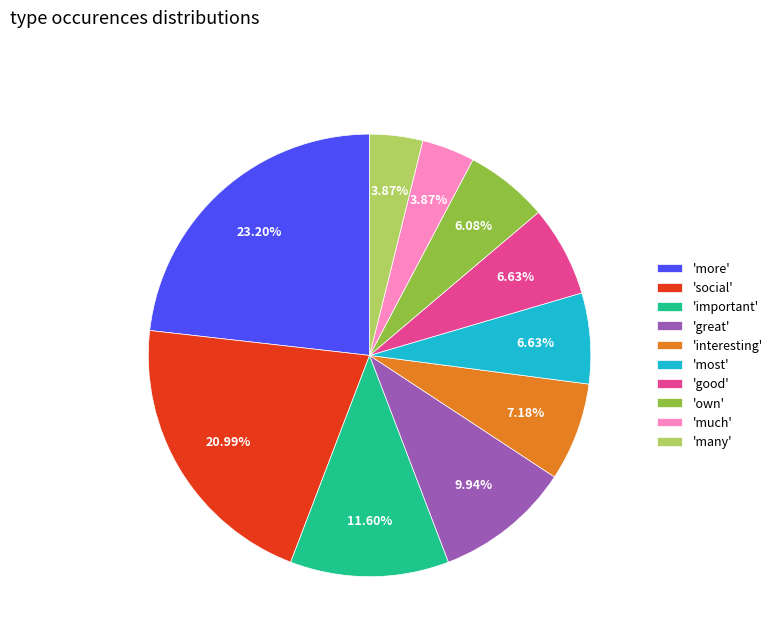

Is there any slice that represents more than half of the pie?

No